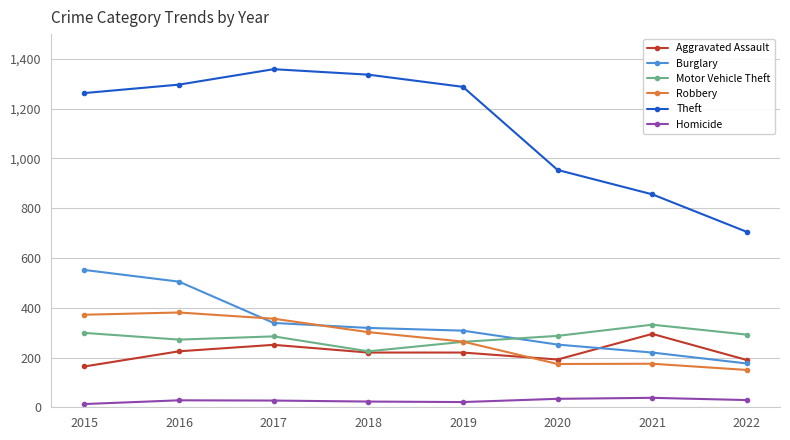

At which label is Robbery closest to 265?

2019